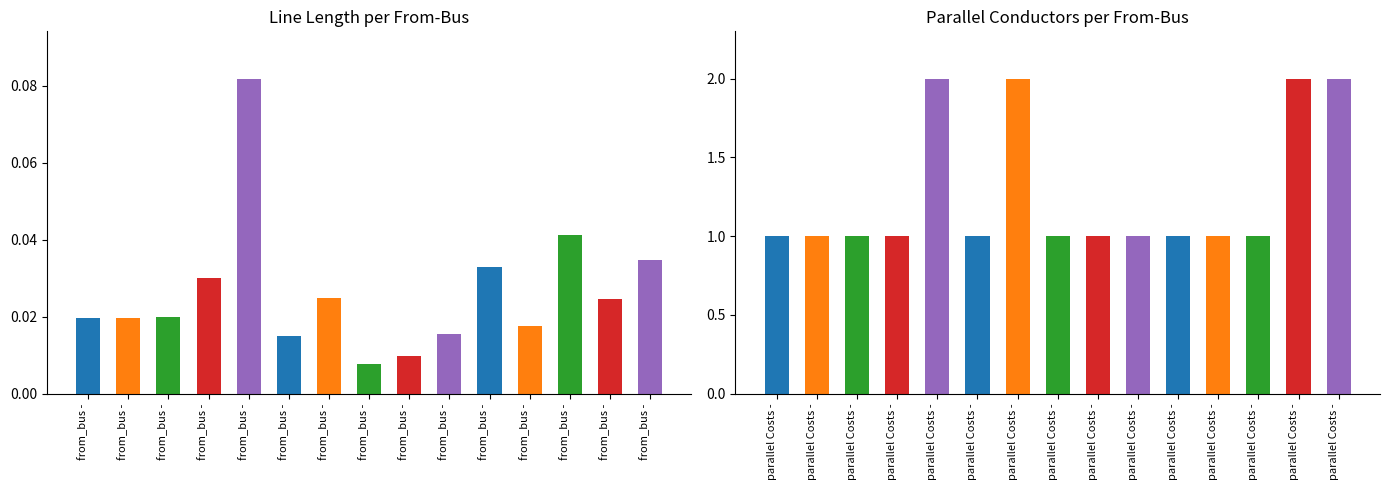

What is the value of the parallel bar at the 8th from the left?

1.0